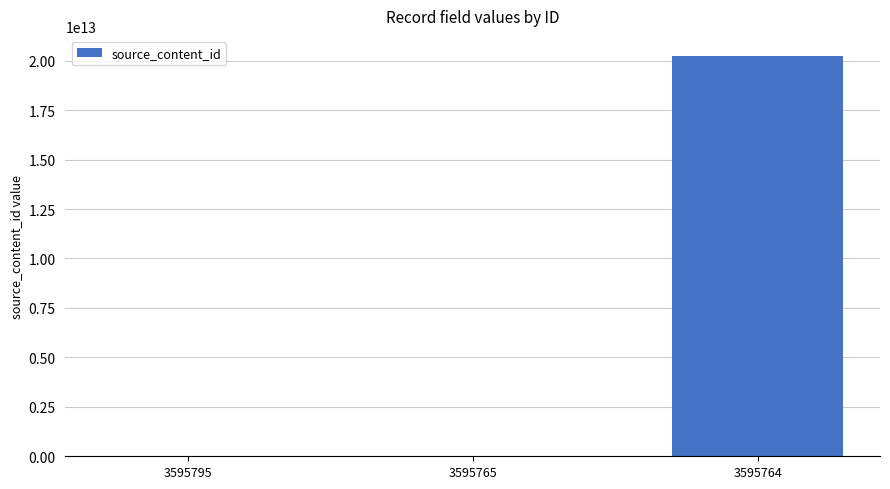

What is the change in value from 3595765 to 3595764?

+20240426014239